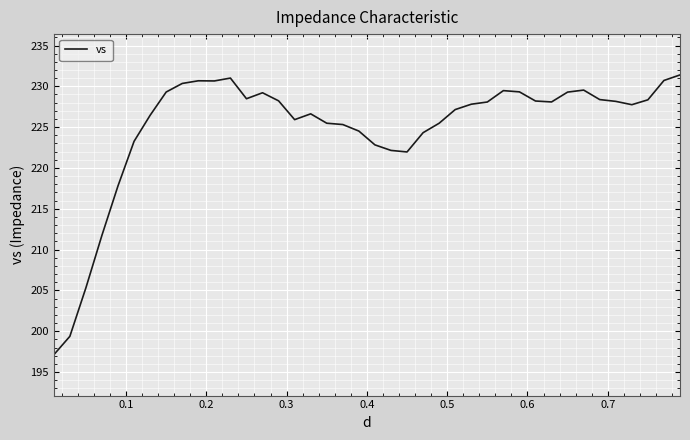

What is the smallest value displayed?

197.1